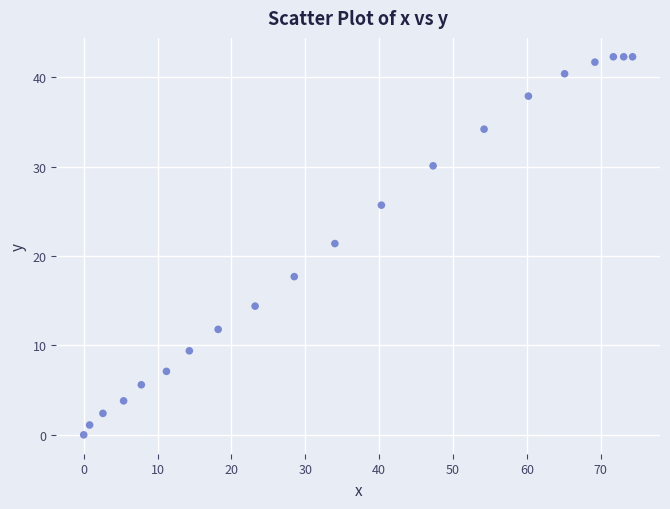

What is the range of X values (max minus min)?

74.3